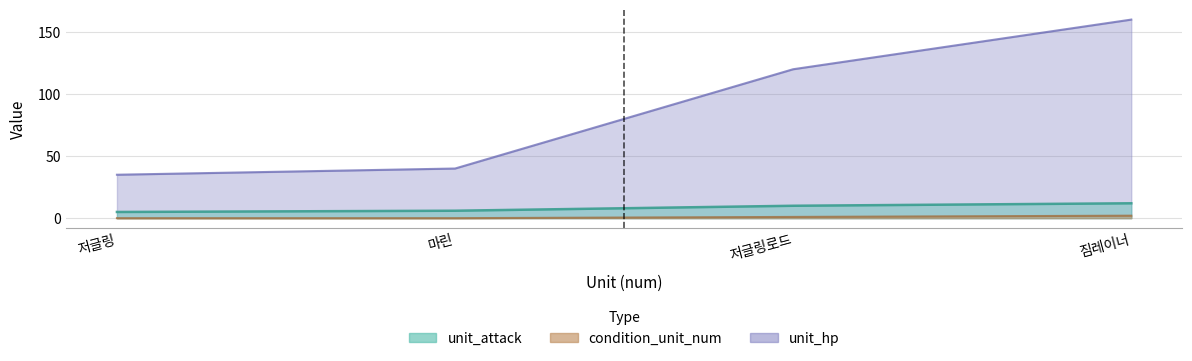

The value of condition_unit_num at 저글링 is 0. True or false?

True